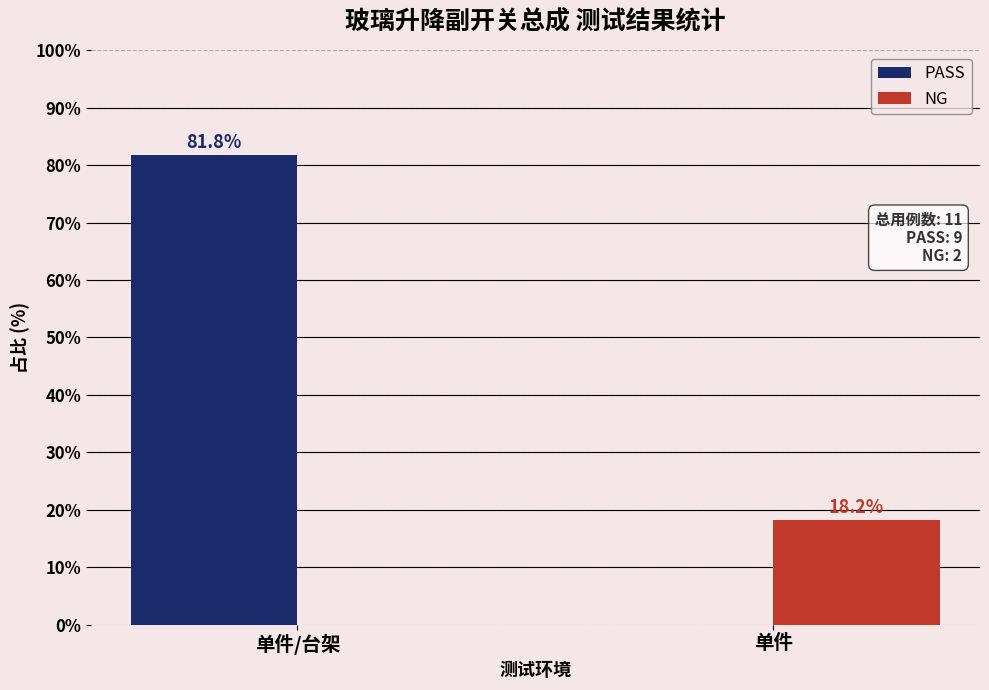

What is the greatest value displayed?

81.8